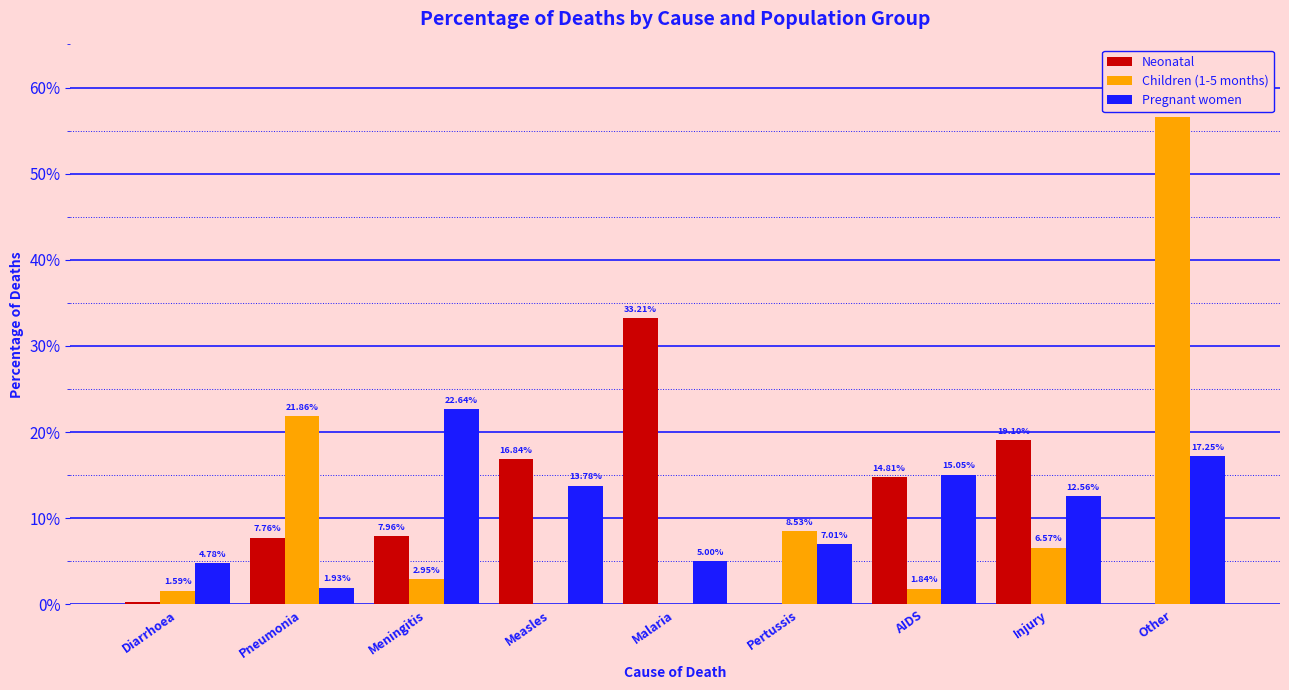

What are all the series names shown in the legend?

Neonatal, Children (1-5 months), Pregnant women